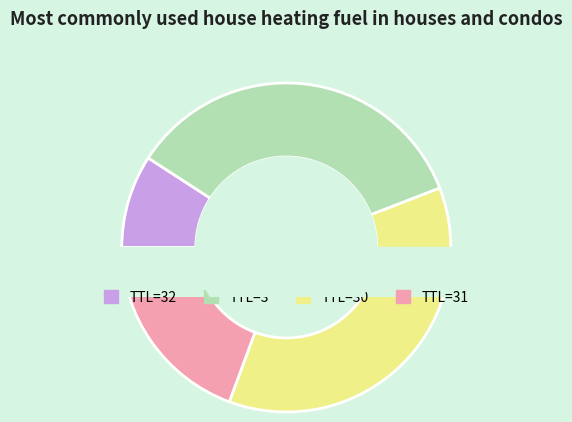

Is 31 the majority of the pie?

No